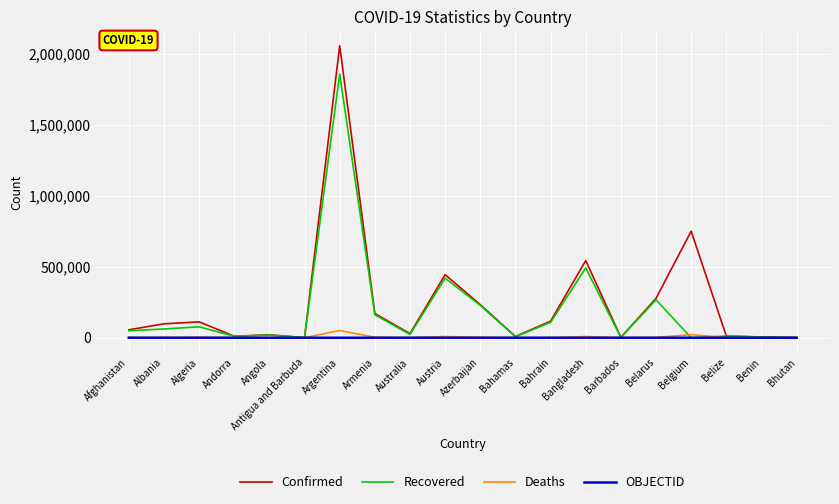

At which category is the sum across all series the highest?

Argentina